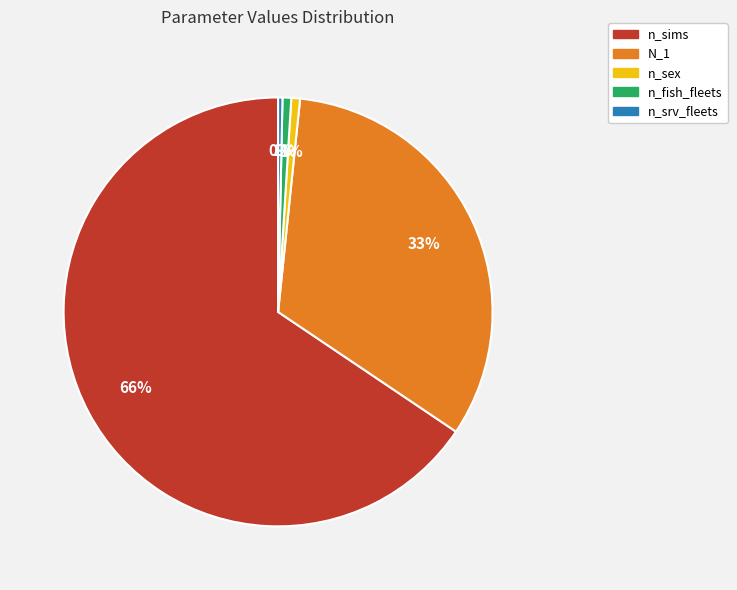

To the nearest percent, what percentage of the pie is n_fish_fleets?

1%